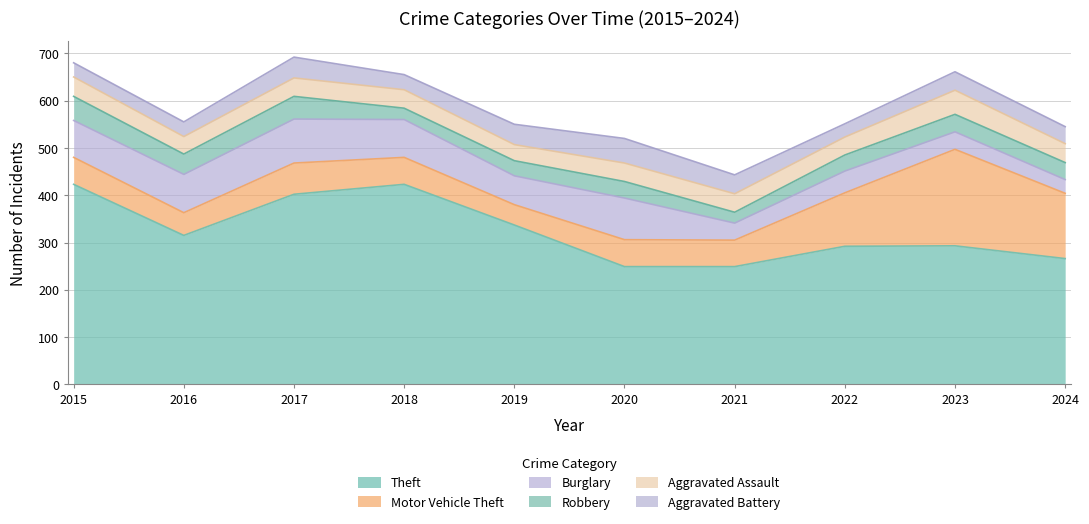

What is the sum of the Motor Vehicle Theft values at 2023 and 2024?

342